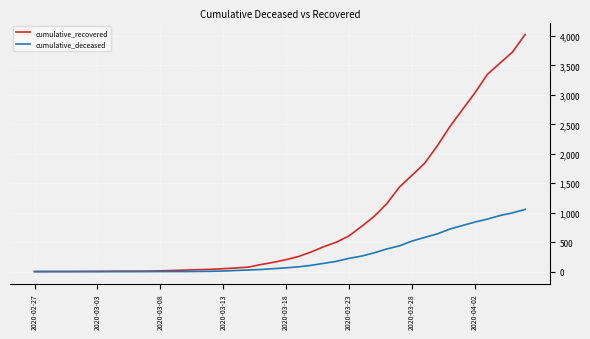

Which series has the largest total across all categories?

cumulative_recovered